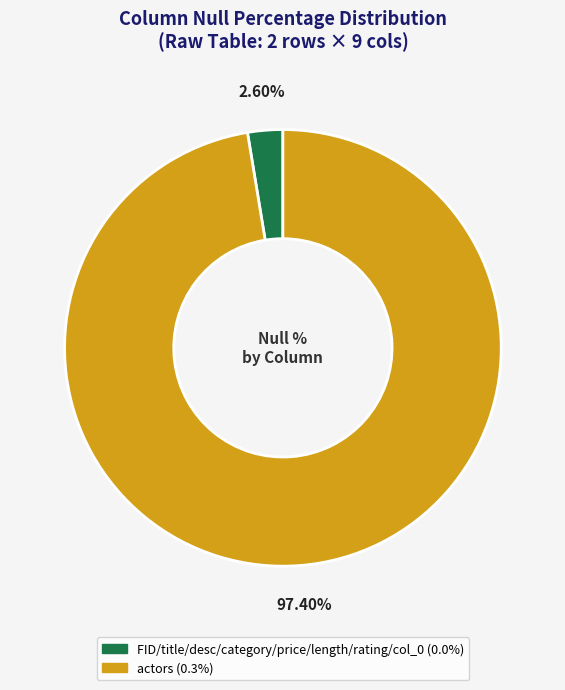

Is there a majority slice in this chart?

Yes